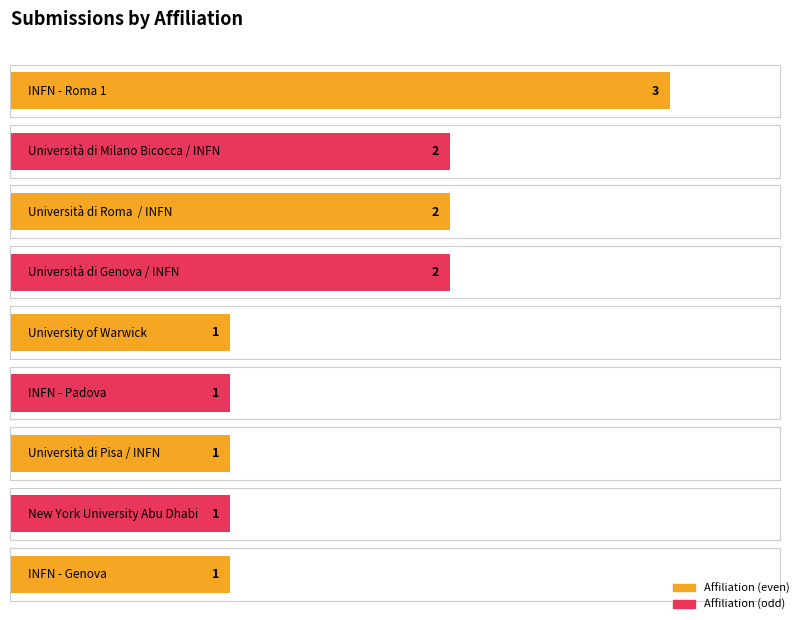

Reading right to left, transcribe all the data shown in this chart.

INFN - Genova=1	New York University Abu Dhabi=1	Università di Pisa / INFN=1	INFN - Padova=1	University of Warwick=1	Università di Genova / INFN=2	Università di Roma  / INFN=2	Università di Milano Bicocca / INFN=2	INFN - Roma 1=3